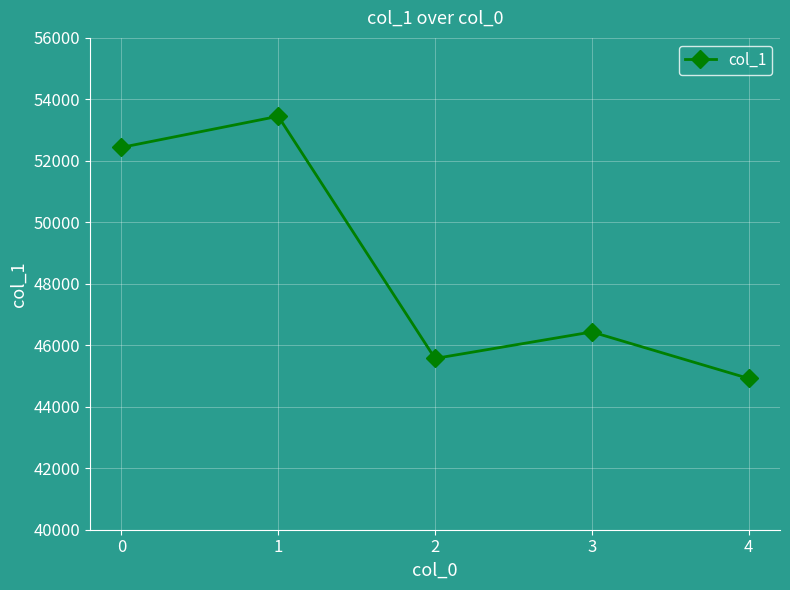

Reading left to right, transcribe all the data shown in this chart.

0=52437	1=53450	2=45571	3=46434	4=44921